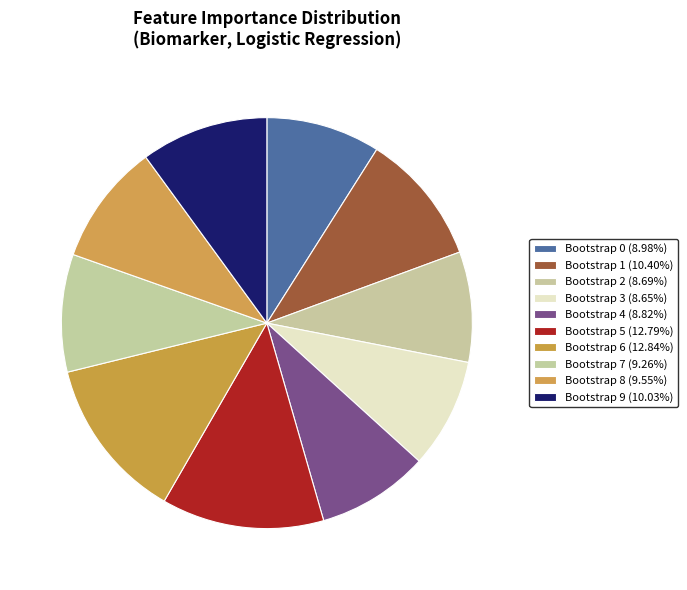

Is there any slice that represents more than half of the pie?

No